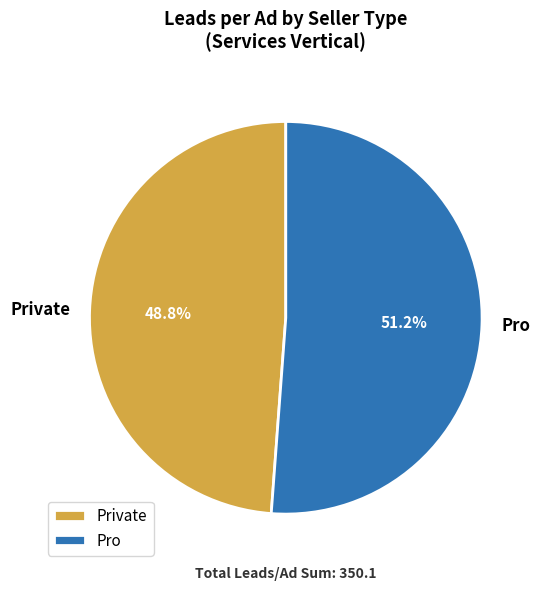

What is the ratio of the value at Private to the value at Pro?

1.0